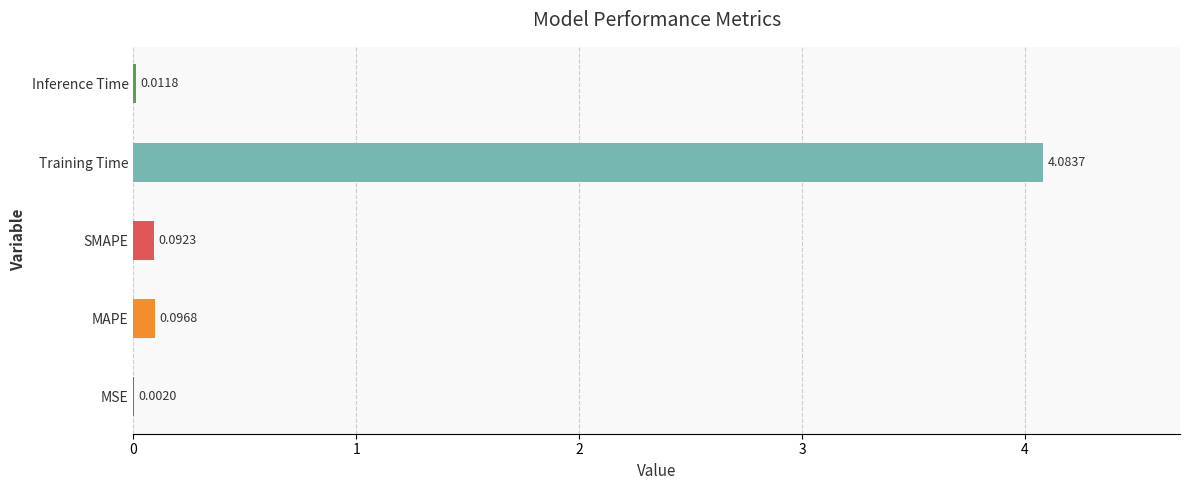

How many data points does each series have?

5